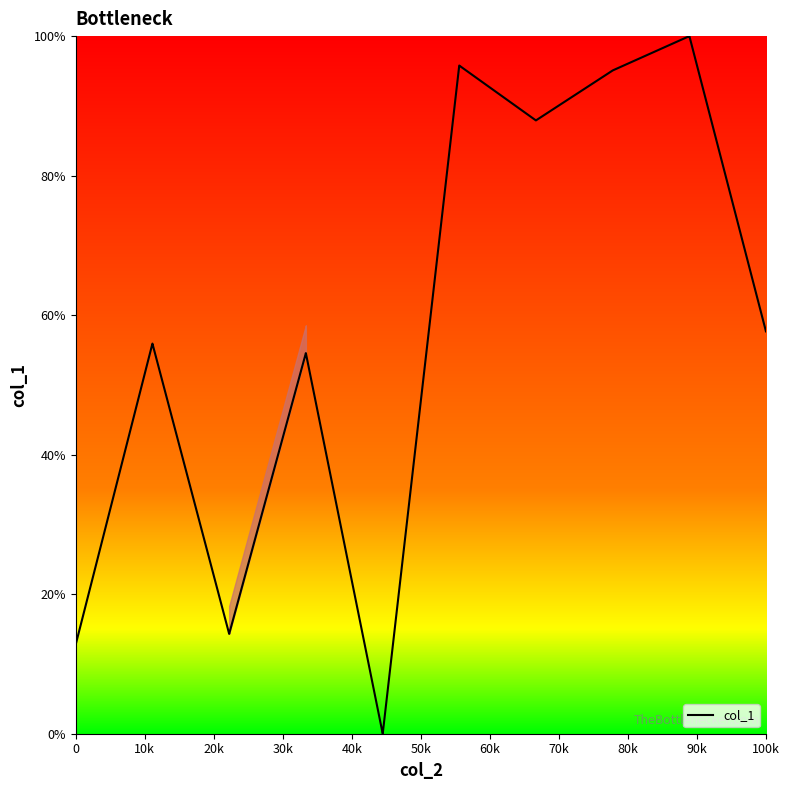

Count the number of values greater than 57.

10